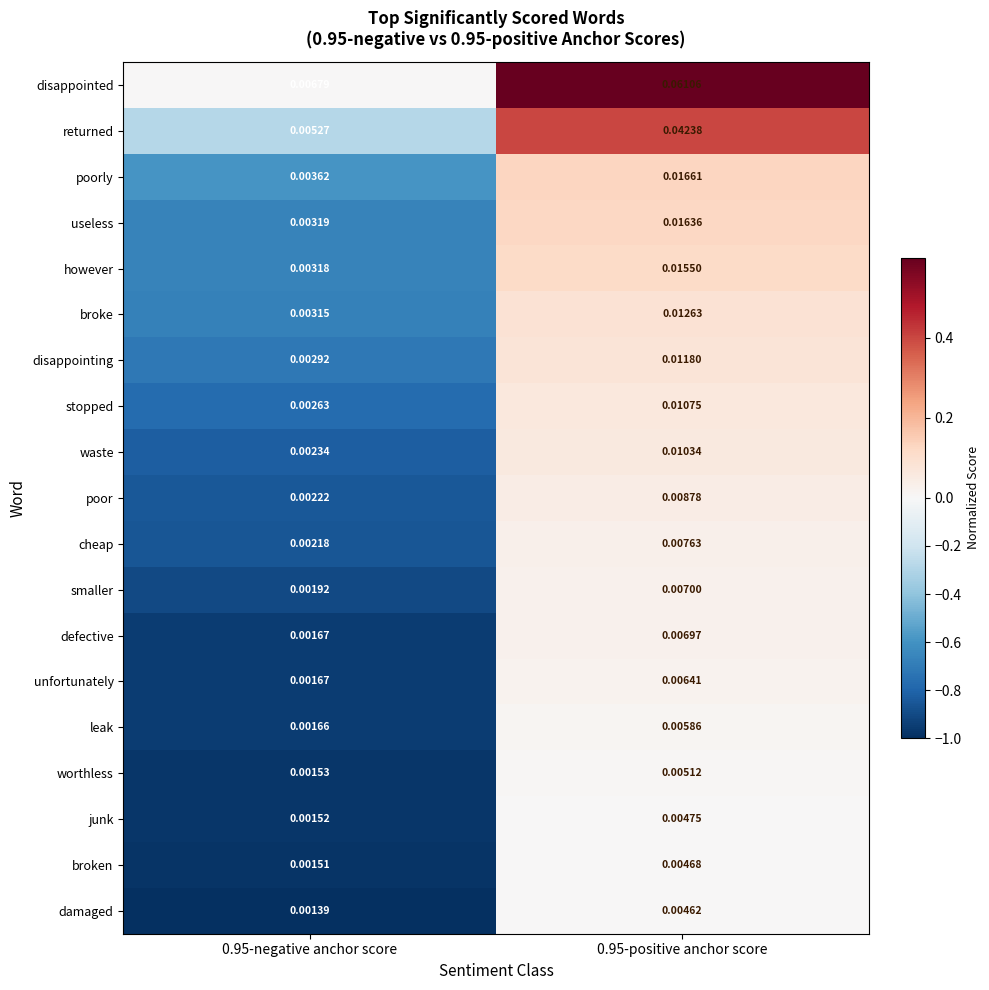

Rank the series by their maximum value, from lowest to highest.

damaged, broken, junk, worthless, leak, unfortunately, defective, smaller, cheap, poor, waste, stopped, disappointing, broke, however, useless, poorly, returned, disappointed